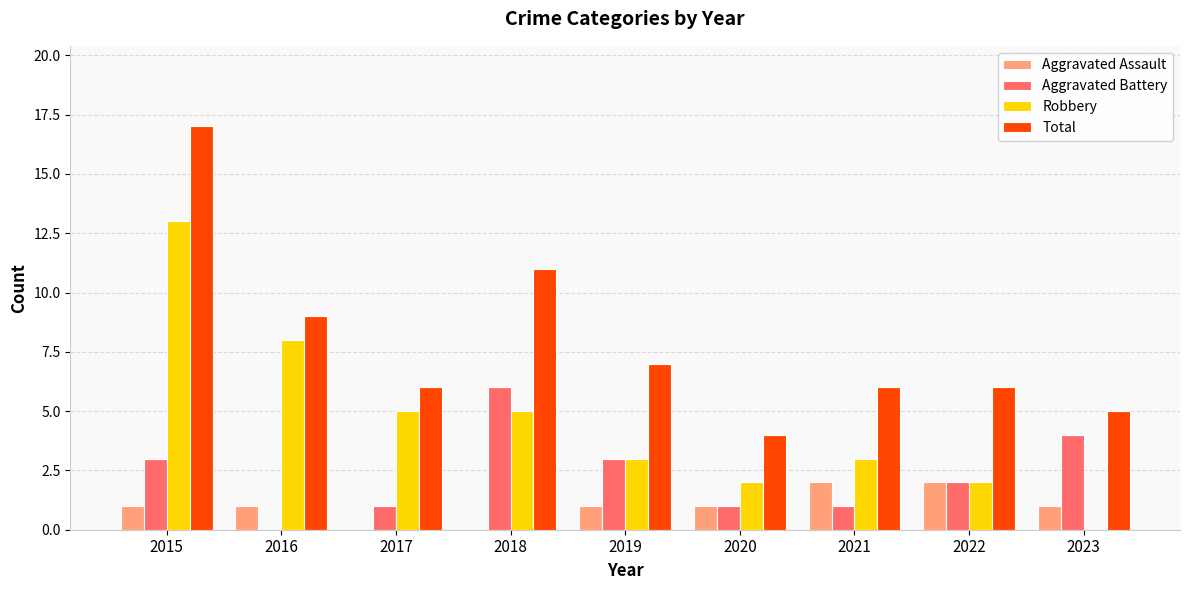

Is the value of Aggravated Assault at 2020 greater than the value of Aggravated Battery at 2016?

Yes